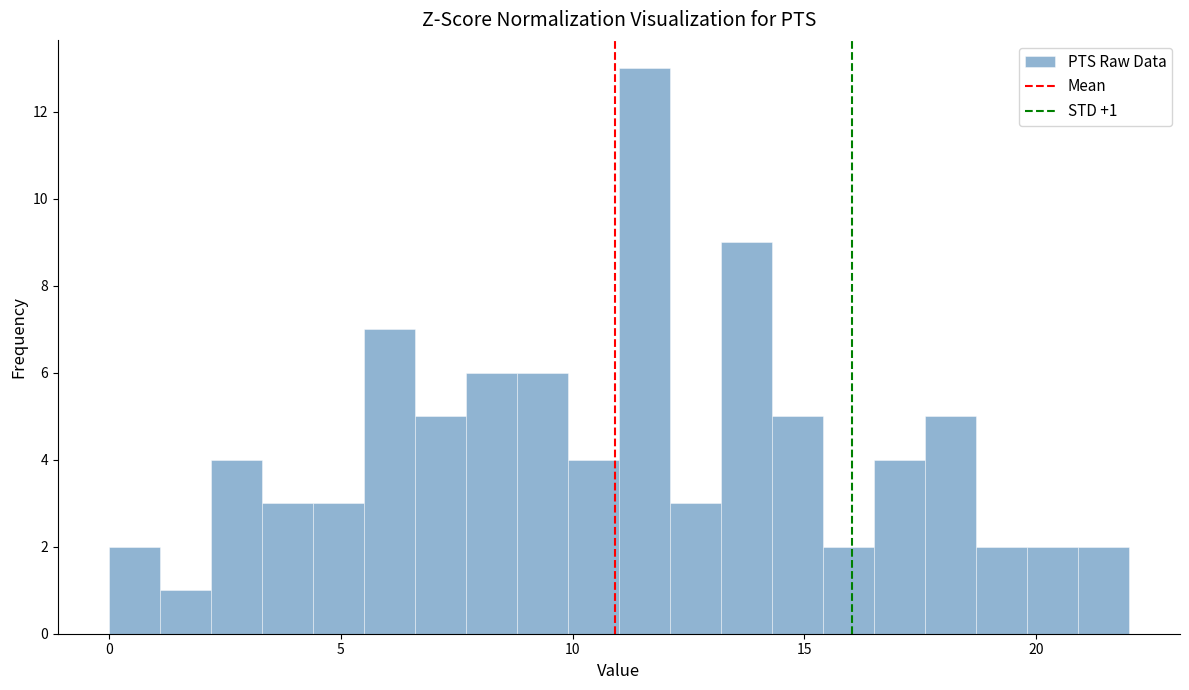

Read against the x-axis, roughly where is the centre of the tallest bar?

11.5